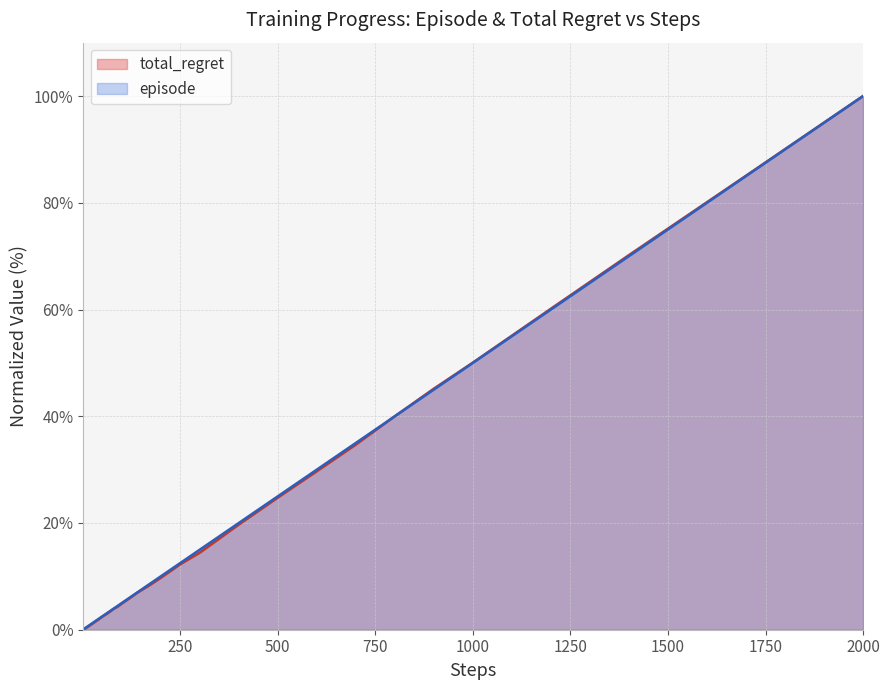

At which category does the chart reach its peak across all series?

2000